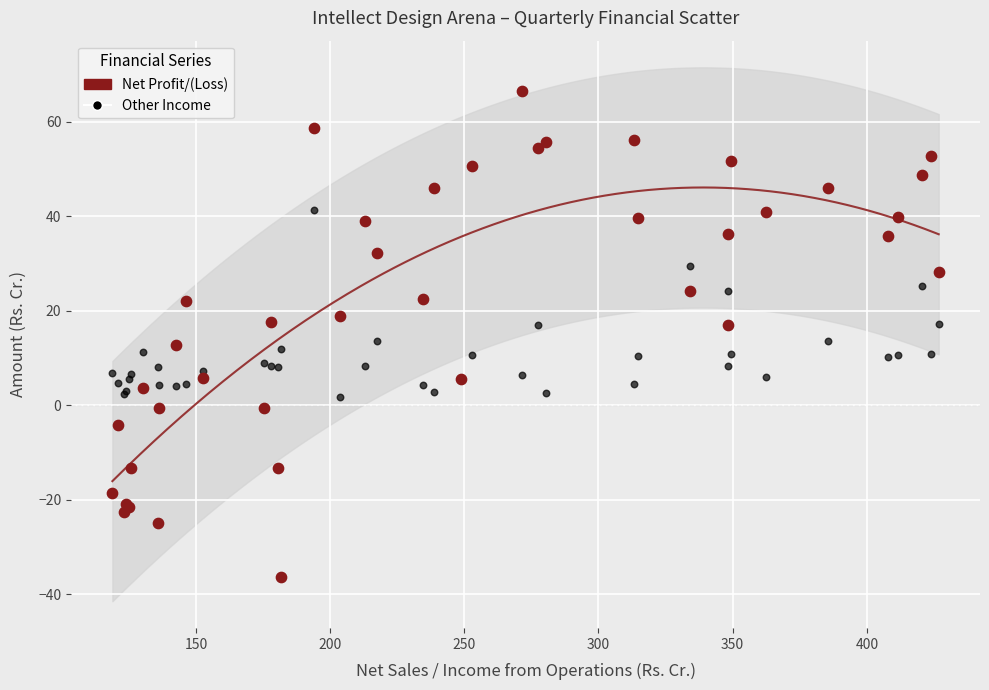

What are all the series names shown in the legend?

Net Profit/(Loss), Other Income